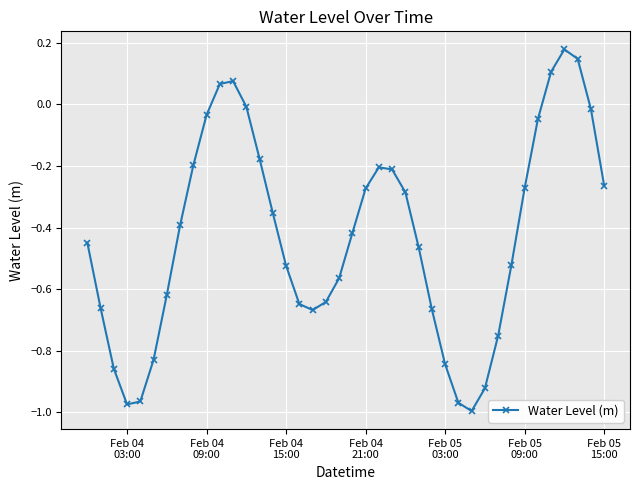

What is the sum of all values?

-17.1